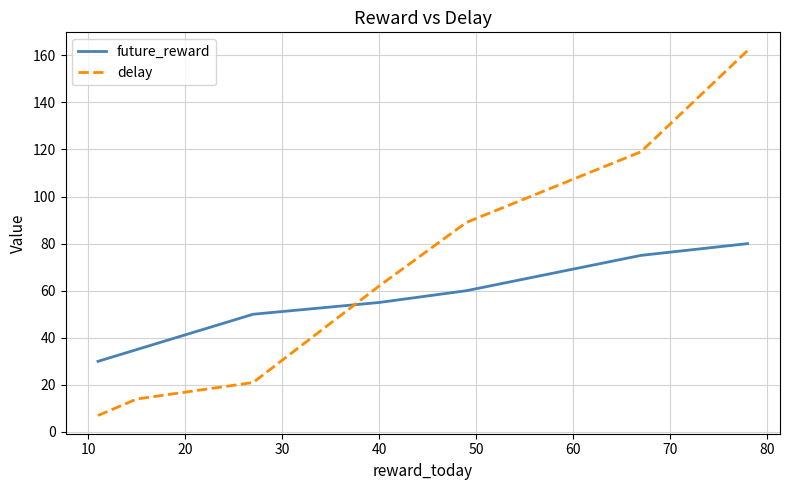

Reading right to left, what are all the values shown in this chart?

future_reward: 80	75	60	55	50	35	30
delay: 162	119	89	62	21	14	7